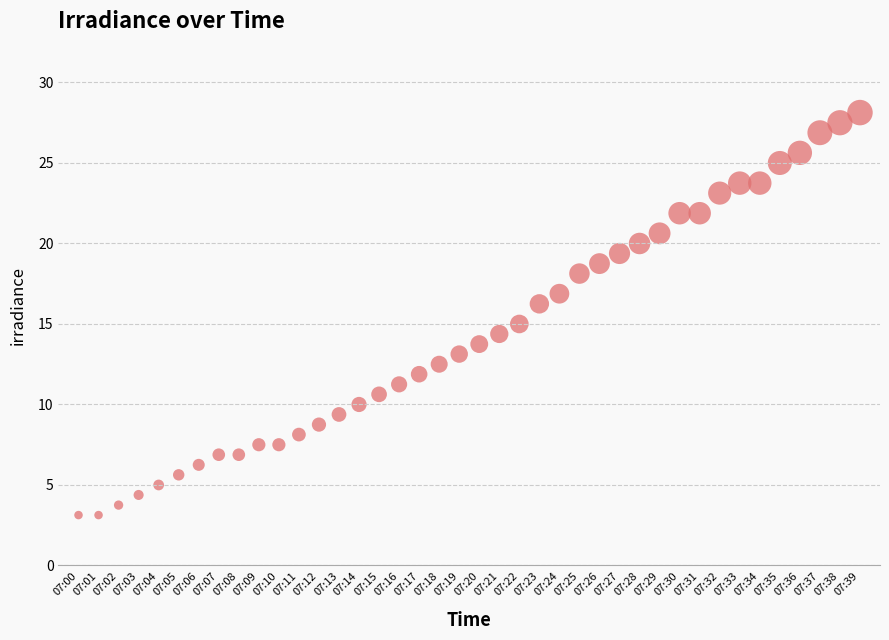

What is the range of Y values (max minus min)?

25.0